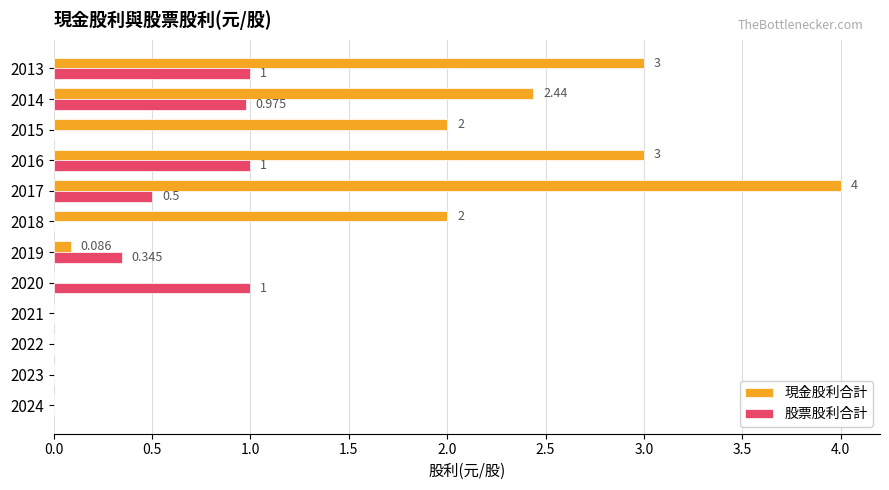

Which series changed the most between 2022 and 2017?

現金股利合計